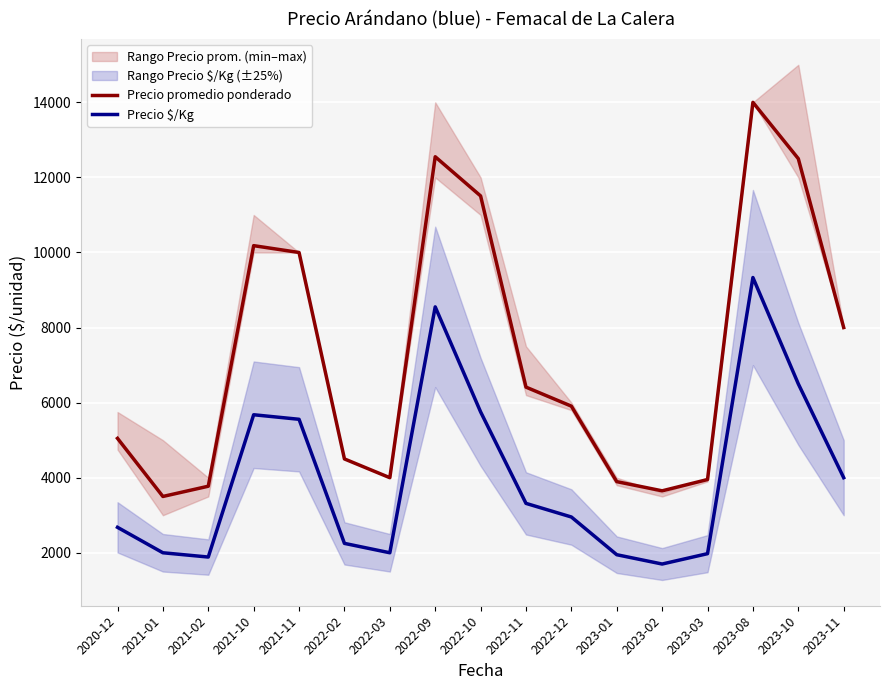

What is the sum of all Precio promedio ponderado values?

123376